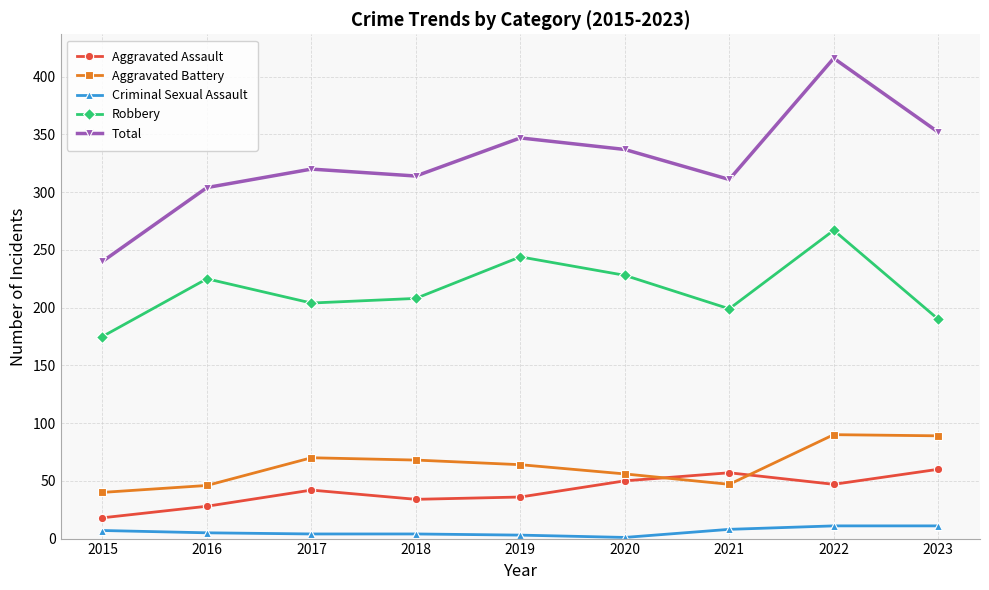

At which label does Robbery reach its peak?

2022